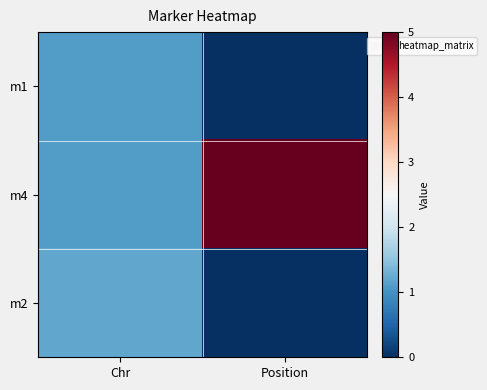

Reading left to right, transcribe all the data shown in this chart.

m1: Chr=1.1	Position=0.0
m4: Chr=1.1	Position=5.0
m2: Chr=1.2	Position=0.0